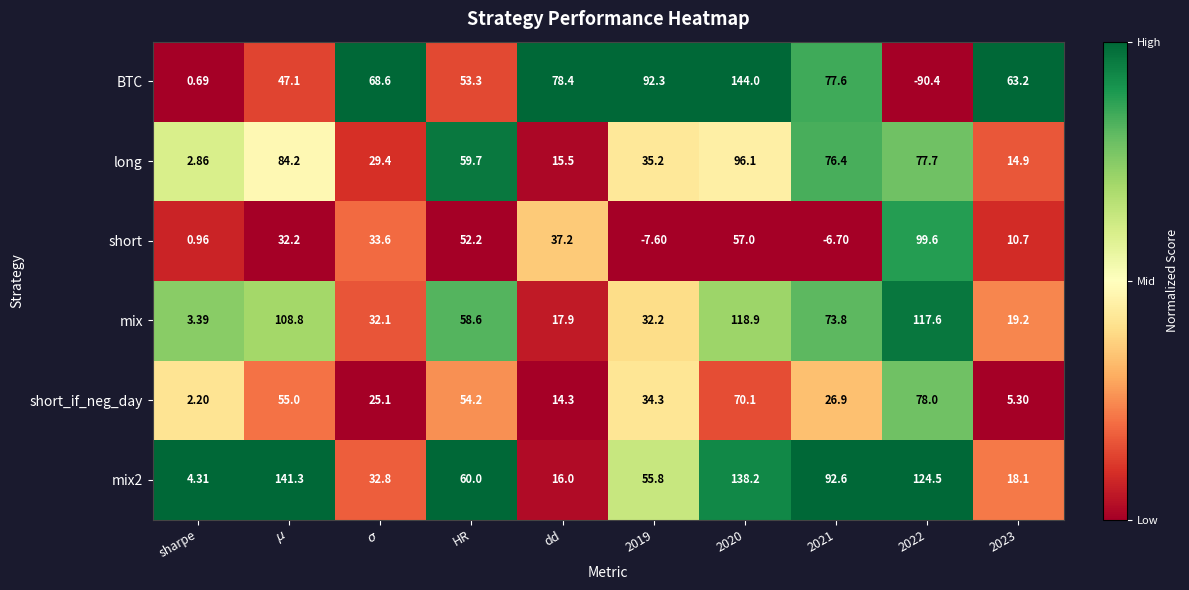

Which series has the largest range (max minus min)?

BTC